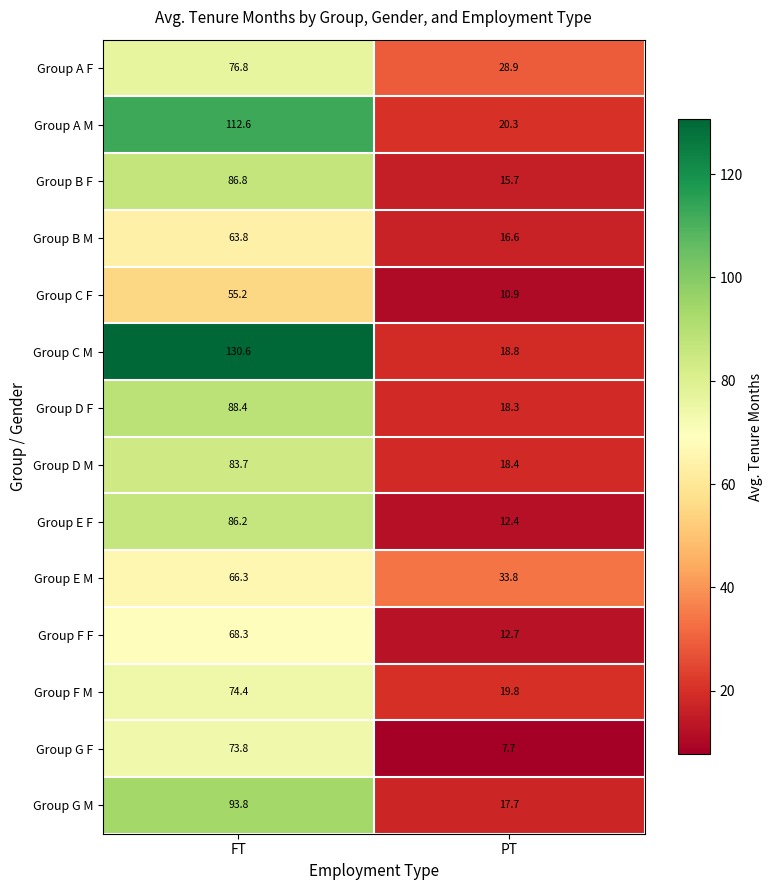

At which label does Group F F reach its peak?

FT